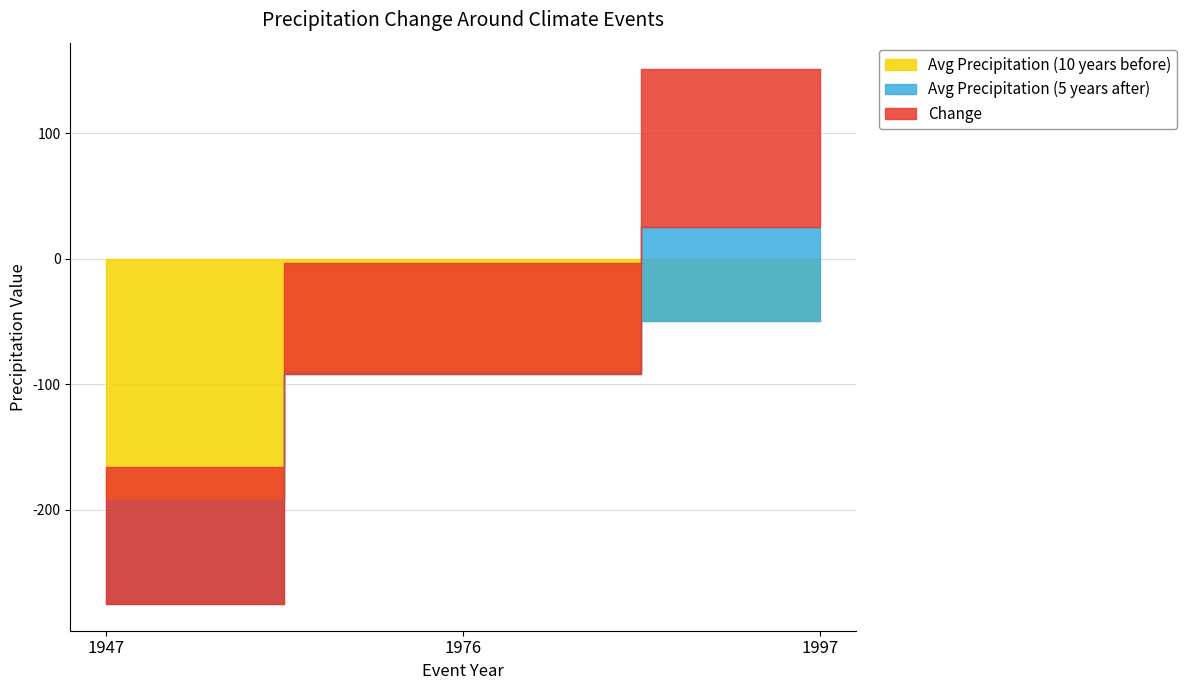

What is the spread (max minus min) of values at 1947?

300.8